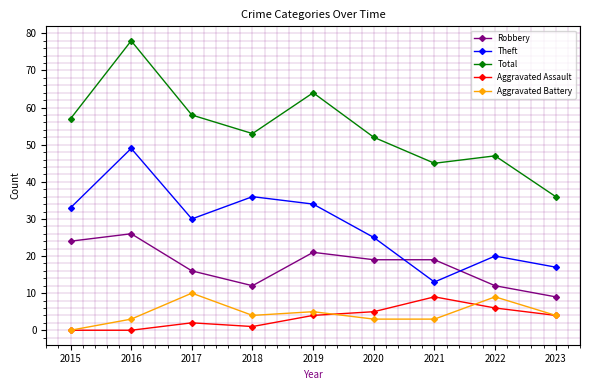

Which series changed the most between 2017 and 2023?

Total